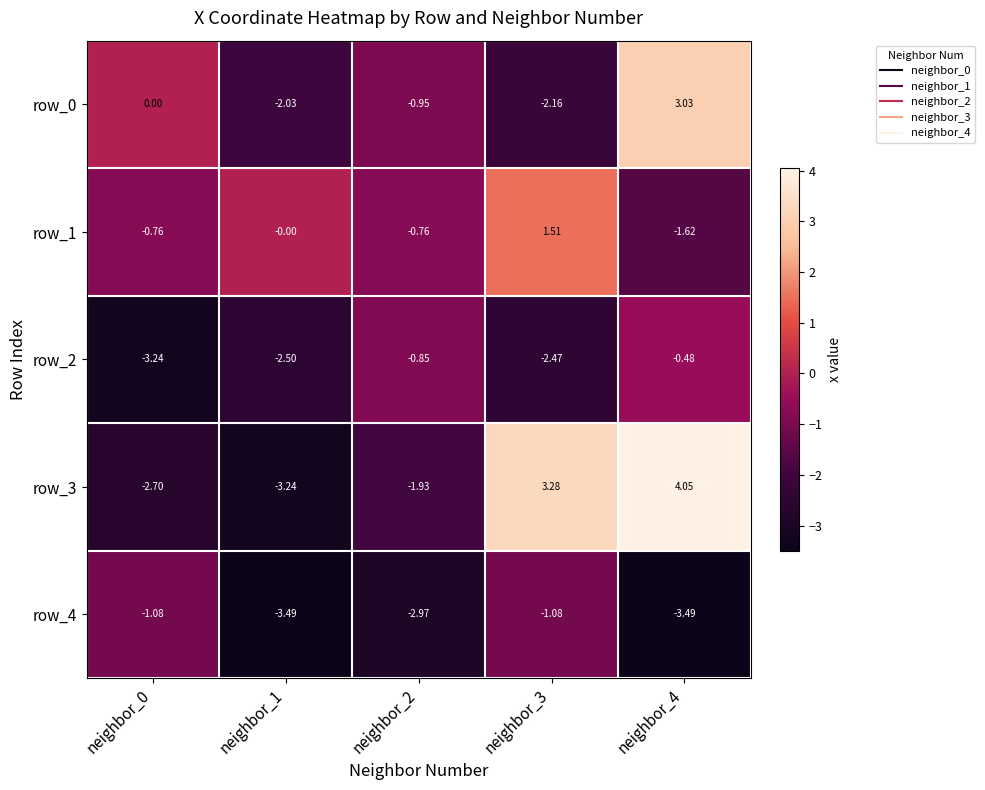

What is the highest value of the row_1 series?

1.5